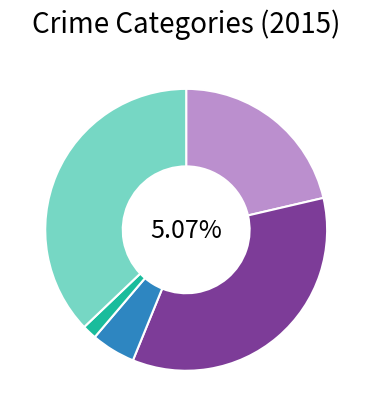

Is there a majority slice in this chart?

No